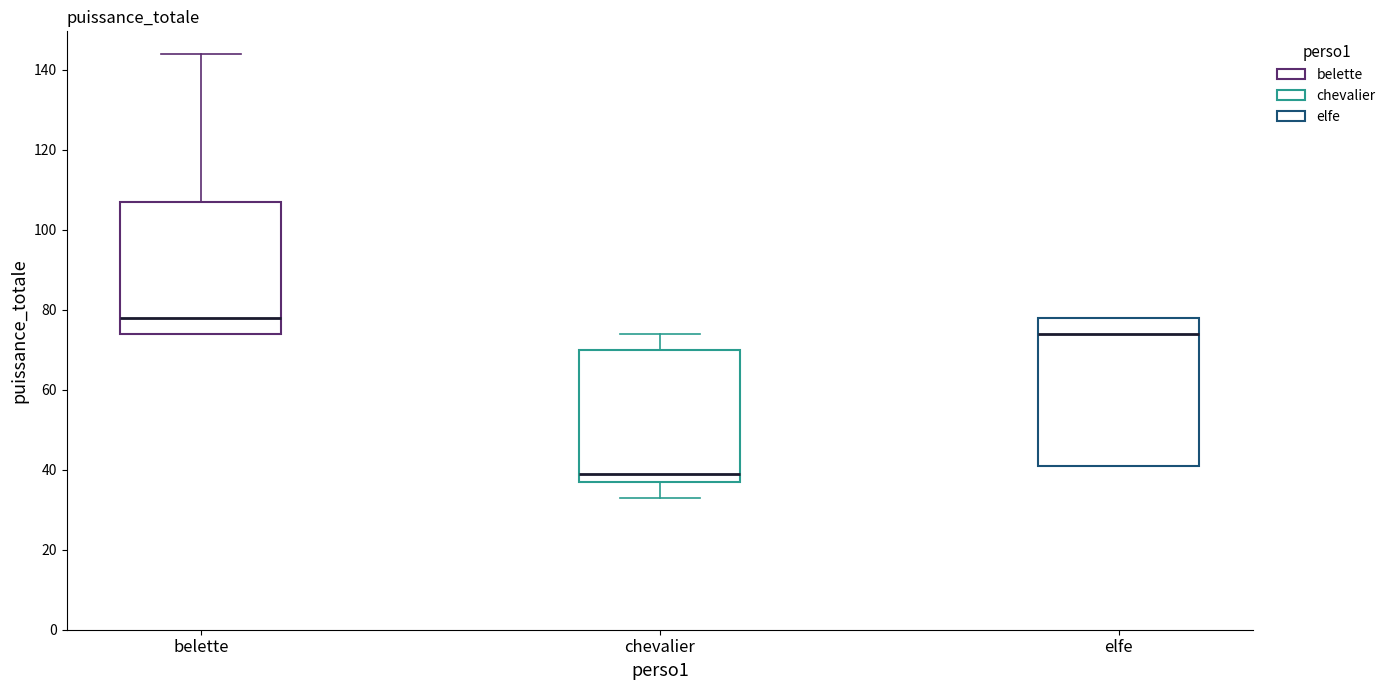

Reading left to right, read every box against the y-axis: the position of its median line, the range the box covers, and the ends of its whiskers. The values are not printed on the chart, so give them approximately, as read against the axis.

belette: median 78, box 74 to 108, whiskers 74 to 144
chevalier: median 40, box 38 to 70, whiskers 34 to 74
elfe: median 74, box 42 to 78, whiskers 42 to 78